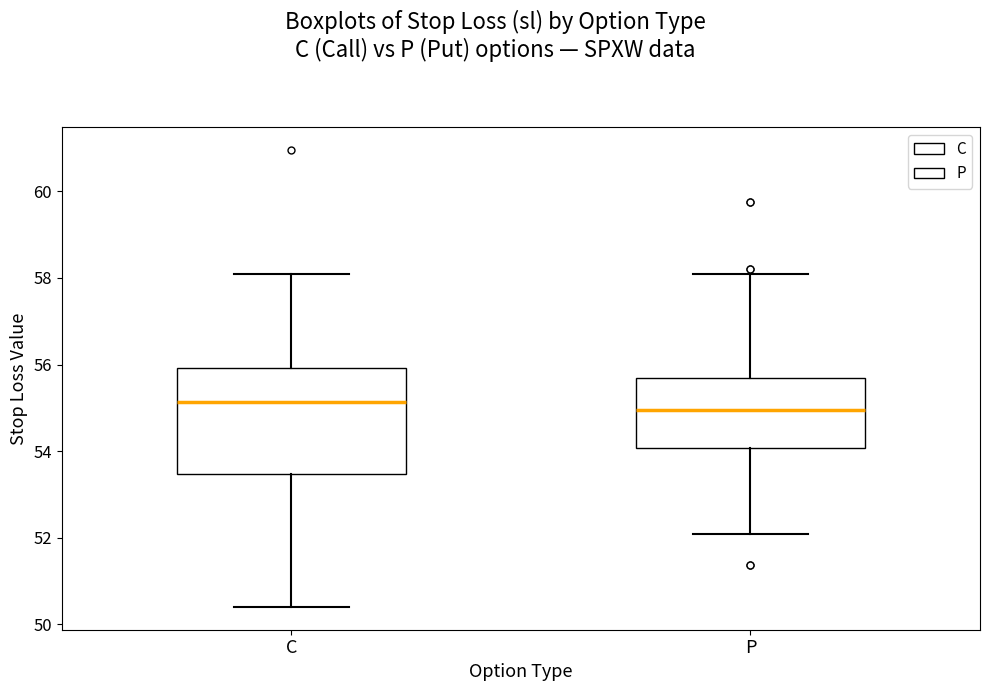

Where does the lower whisker of the box for P end on the y-axis? The values are not printed on the chart, so give them approximately, as read against the axis.

52.0